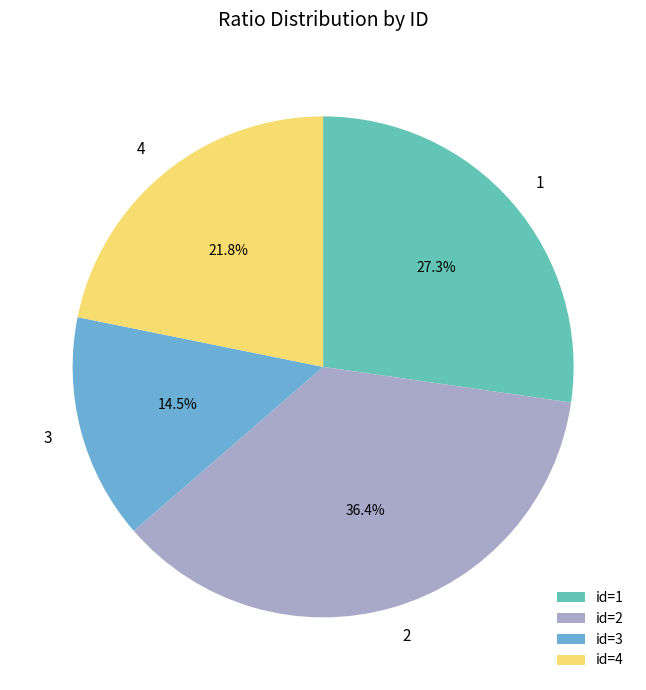

To the nearest percent, what portion does 2 represent?

36%